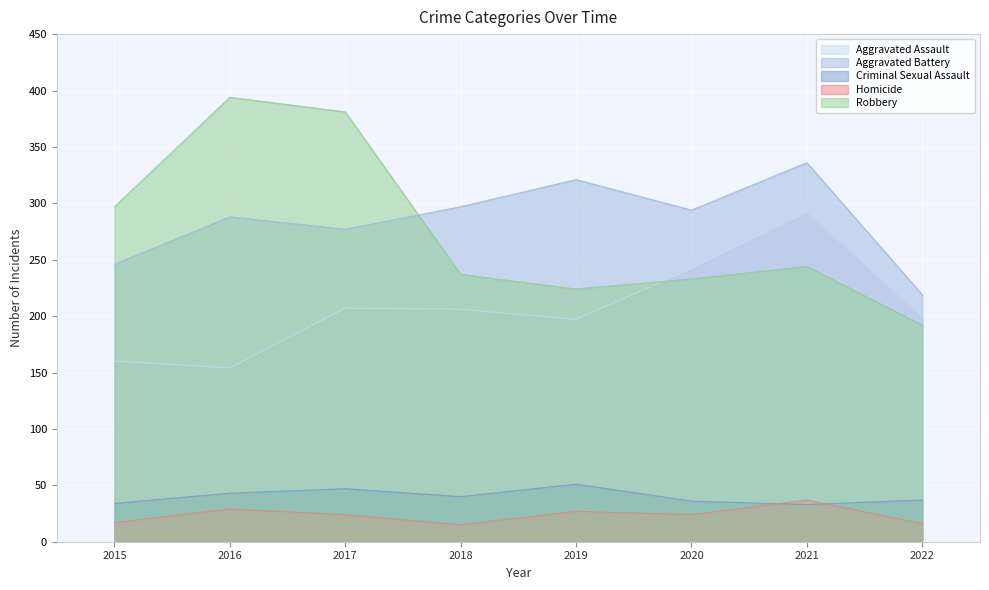

How many interior local peaks does the Homicide series have?

3